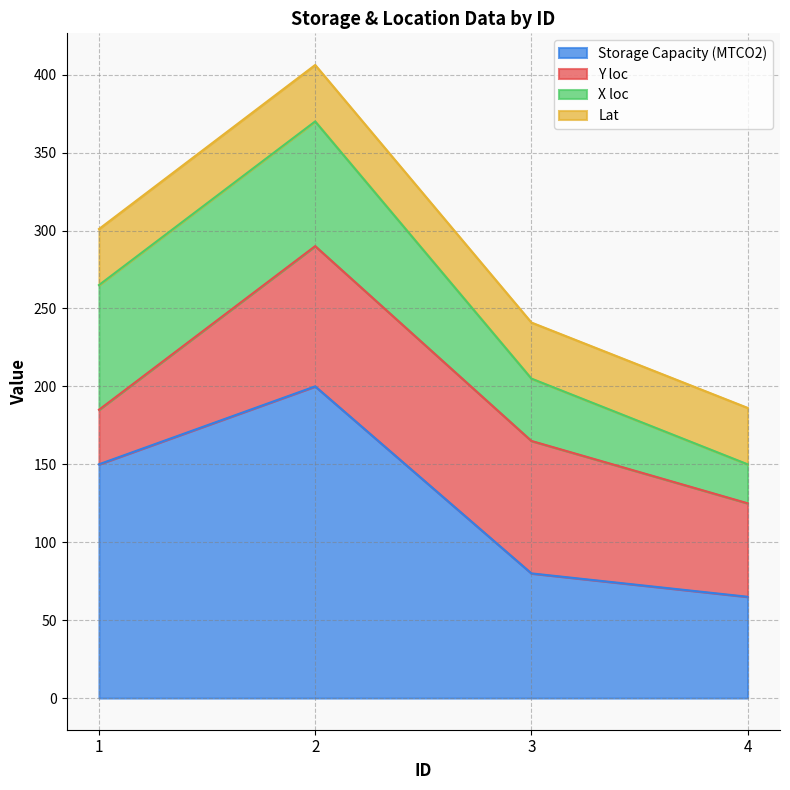

What is the sum of all Y loc values?

270.0